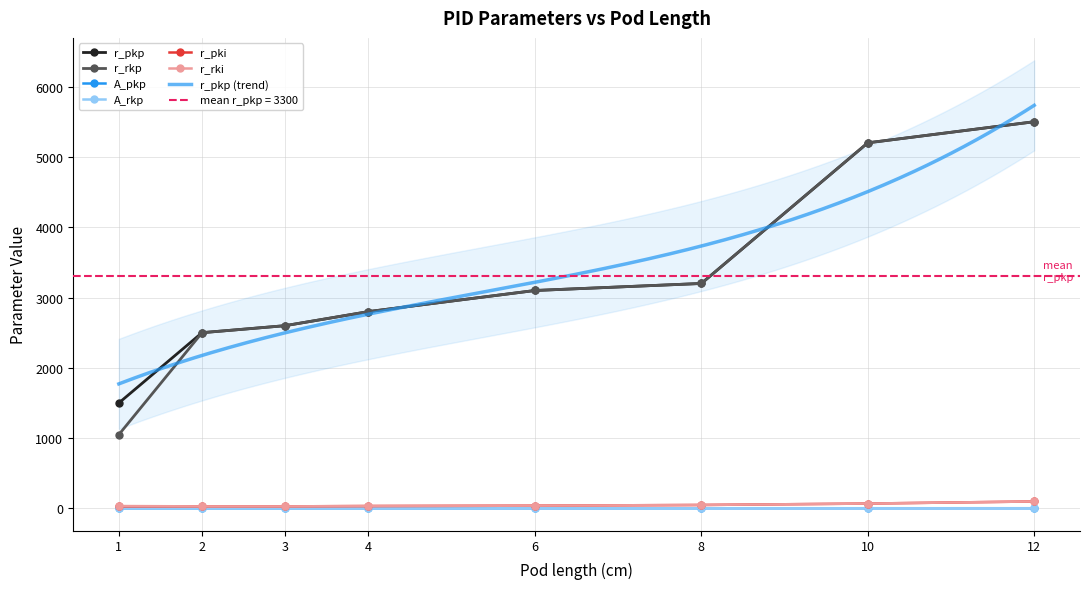

True or false: r_pkp has a value of 4138.2 at 6.

False